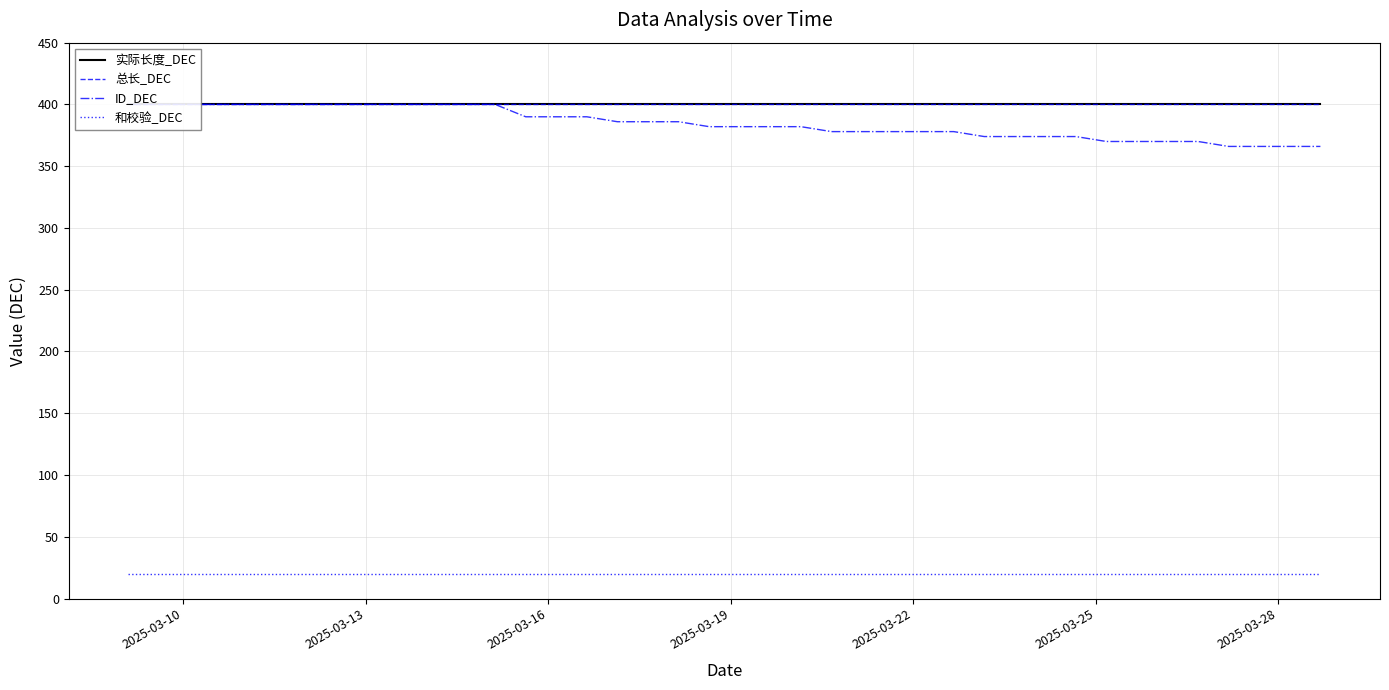

True or false: ID_DEC and 实际长度_DEC cross at least once.

False